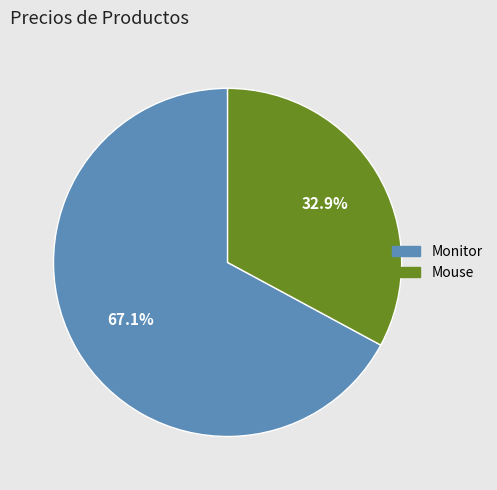

What is the majority slice?

Monitor